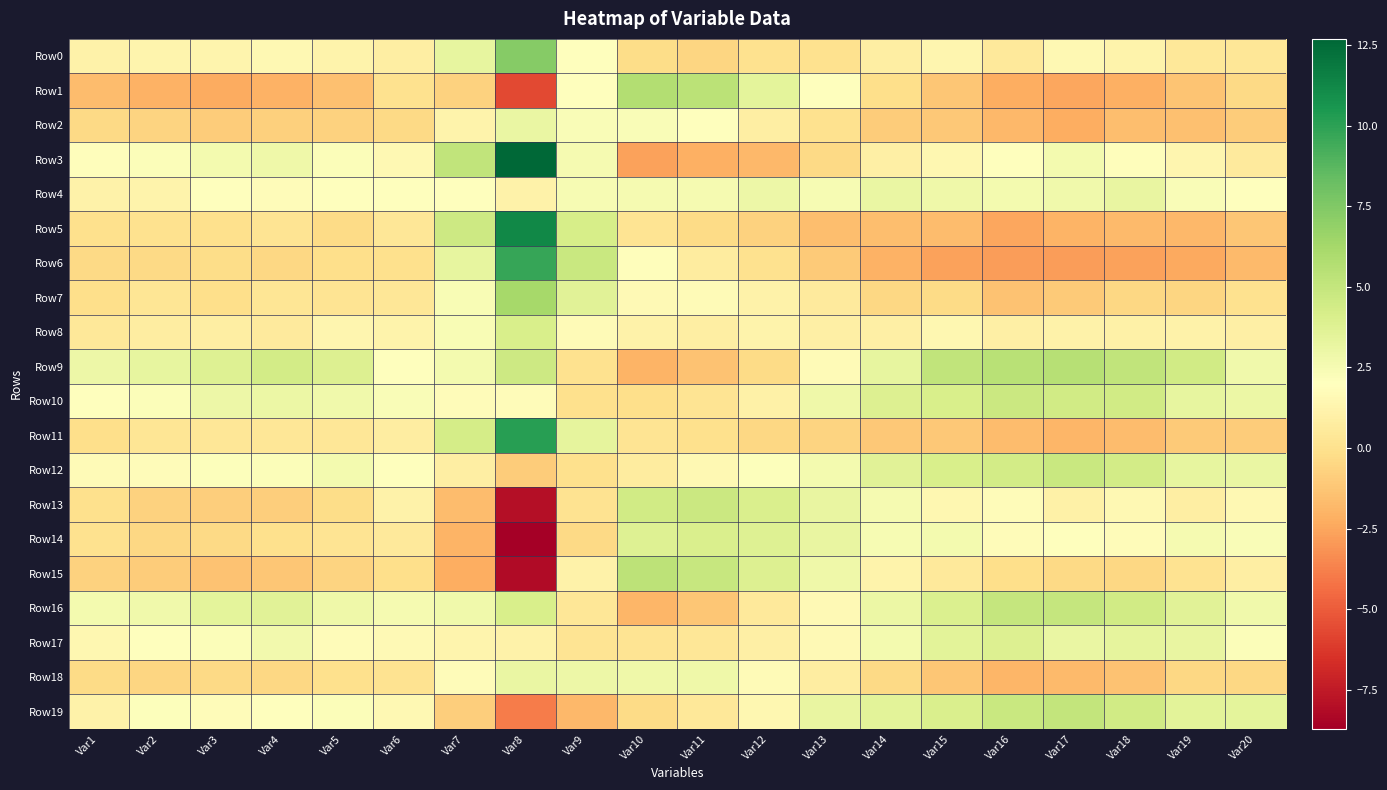

Reading left to right, transcribe all the data shown in this chart.

Row0: Var1=1.1	Var2=1.3	Var3=1.3	Var4=1.5	Var5=1.2	Var6=0.9	Var7=3.3	Var8=7.3	Var9=2.0	Var10=-0.2	Var11=-0.6	Var12=0.1	Var13=0.0	Var14=0.9	Var15=1.3	Var16=0.5	Var17=1.5	Var18=1.2	Var19=0.5	Var20=0.3
Row1: Var1=-1.7	Var2=-2.1	Var3=-2.3	Var4=-2.1	Var5=-1.5	Var6=0.0	Var7=-0.7	Var8=-5.7	Var9=2.0	Var10=5.7	Var11=5.3	Var12=3.5	Var13=1.9	Var14=-0.1	Var15=-1.2	Var16=-2.2	Var17=-2.4	Var18=-2.2	Var19=-1.3	Var20=-0.4
Row2: Var1=-0.4	Var2=-0.6	Var3=-1.0	Var4=-0.8	Var5=-0.7	Var6=-0.4	Var7=1.2	Var8=3.1	Var9=2.3	Var10=2.2	Var11=2.0	Var12=0.9	Var13=0.0	Var14=-0.9	Var15=-1.2	Var16=-1.8	Var17=-2.3	Var18=-1.5	Var19=-1.5	Var20=-1.0
Row3: Var1=1.9	Var2=2.2	Var3=2.7	Var4=2.9	Var5=2.2	Var6=1.5	Var7=5.2	Var8=12.7	Var9=2.5	Var10=-2.7	Var11=-2.2	Var12=-1.8	Var13=-0.4	Var14=0.9	Var15=1.5	Var16=2.0	Var17=2.6	Var18=1.9	Var19=1.4	Var20=0.6
Row4: Var1=1.1	Var2=1.2	Var3=2.0	Var4=1.8	Var5=2.0	Var6=2.0	Var7=2.0	Var8=1.1	Var9=2.4	Var10=2.6	Var11=2.5	Var12=2.9	Var13=2.5	Var14=3.1	Var15=2.8	Var16=2.6	Var17=2.8	Var18=3.2	Var19=2.3	Var20=2.1
Row5: Var1=-0.1	Var2=-0.0	Var3=-0.0	Var4=0.2	Var5=-0.3	Var6=0.4	Var7=4.6	Var8=11.2	Var9=4.2	Var10=0.2	Var11=-0.3	Var12=-0.7	Var13=-1.6	Var14=-1.5	Var15=-1.6	Var16=-2.5	Var17=-2.0	Var18=-1.7	Var19=-1.8	Var20=-1.2
Row6: Var1=-0.4	Var2=-0.4	Var3=-0.2	Var4=-0.5	Var5=-0.1	Var6=-0.0	Var7=3.3	Var8=9.8	Var9=4.8	Var10=1.9	Var11=0.7	Var12=0.0	Var13=-1.0	Var14=-2.1	Var15=-2.7	Var16=-2.8	Var17=-2.8	Var18=-2.7	Var19=-2.4	Var20=-1.7
Row7: Var1=-0.2	Var2=0.3	Var3=-0.1	Var4=0.3	Var5=0.2	Var6=0.4	Var7=2.4	Var8=6.2	Var9=3.6	Var10=1.6	Var11=1.7	Var12=1.1	Var13=0.6	Var14=-0.5	Var15=-0.3	Var16=-1.4	Var17=-1.1	Var18=-0.5	Var19=-0.5	Var20=0.0
Row8: Var1=0.4	Var2=0.8	Var3=0.9	Var4=0.6	Var5=1.3	Var6=1.2	Var7=2.4	Var8=4.1	Var9=1.7	Var10=1.1	Var11=0.9	Var12=1.2	Var13=1.0	Var14=1.0	Var15=1.5	Var16=0.9	Var17=1.1	Var18=1.0	Var19=1.1	Var20=1.0
Row9: Var1=2.9	Var2=3.3	Var3=3.8	Var4=4.4	Var5=3.9	Var6=2.0	Var7=2.6	Var8=4.6	Var9=0.0	Var10=-2.0	Var11=-1.4	Var12=-0.3	Var13=1.7	Var14=3.3	Var15=5.1	Var16=5.5	Var17=5.5	Var18=5.2	Var19=4.4	Var20=2.8
Row10: Var1=1.9	Var2=2.2	Var3=2.9	Var4=3.0	Var5=2.8	Var6=2.3	Var7=1.8	Var8=1.8	Var9=-0.0	Var10=-0.1	Var11=0.2	Var12=1.0	Var13=2.9	Var14=3.8	Var15=4.2	Var16=4.7	Var17=4.5	Var18=4.5	Var19=3.3	Var20=3.0
Row11: Var1=-0.2	Var2=0.3	Var3=0.4	Var4=0.4	Var5=0.4	Var6=0.8	Var7=4.3	Var8=10.2	Var9=3.4	Var10=0.2	Var11=-0.0	Var12=-0.5	Var13=-0.7	Var14=-1.2	Var15=-1.1	Var16=-1.6	Var17=-1.9	Var18=-1.6	Var19=-1.0	Var20=-1.0
Row12: Var1=1.7	Var2=1.7	Var3=2.1	Var4=2.2	Var5=2.6	Var6=1.9	Var7=0.9	Var8=-0.9	Var9=-0.0	Var10=0.7	Var11=1.6	Var12=2.1	Var13=2.6	Var14=3.6	Var15=4.1	Var16=4.3	Var17=4.8	Var18=4.4	Var19=3.3	Var20=3.1
Row13: Var1=-0.1	Var2=-0.8	Var3=-0.9	Var4=-0.9	Var5=-0.2	Var6=1.1	Var7=-1.7	Var8=-8.0	Var9=0.1	Var10=4.4	Var11=4.7	Var12=4.0	Var13=3.2	Var14=2.5	Var15=1.5	Var16=1.8	Var17=1.1	Var18=1.5	Var19=0.9	Var20=1.5
Row14: Var1=0.1	Var2=-0.4	Var3=-0.4	Var4=-0.0	Var5=0.2	Var6=0.5	Var7=-2.0	Var8=-8.7	Var9=-0.4	Var10=3.8	Var11=4.0	Var12=3.8	Var13=3.2	Var14=2.4	Var15=2.6	Var16=1.8	Var17=2.0	Var18=1.8	Var19=2.5	Var20=2.3
Row15: Var1=-0.7	Var2=-1.0	Var3=-1.4	Var4=-1.2	Var5=-0.6	Var6=-0.2	Var7=-2.2	Var8=-8.1	Var9=1.1	Var10=5.3	Var11=4.9	Var12=3.9	Var13=2.9	Var14=1.2	Var15=0.5	Var16=-0.1	Var17=-0.4	Var18=-0.5	Var19=0.1	Var20=0.9
Row16: Var1=2.6	Var2=2.8	Var3=3.5	Var4=3.6	Var5=2.9	Var6=2.5	Var7=2.8	Var8=4.1	Var9=0.4	Var10=-1.9	Var11=-1.2	Var12=0.5	Var13=1.6	Var14=3.1	Var15=3.9	Var16=5.0	Var17=5.0	Var18=4.4	Var19=3.6	Var20=2.7
Row17: Var1=1.5	Var2=2.0	Var3=2.2	Var4=2.7	Var5=1.8	Var6=1.6	Var7=1.2	Var8=1.1	Var9=0.2	Var10=0.2	Var11=0.4	Var12=1.0	Var13=1.6	Var14=2.6	Var15=3.6	Var16=3.9	Var17=3.1	Var18=3.4	Var19=3.2	Var20=2.2
Row18: Var1=-0.3	Var2=-0.6	Var3=-0.4	Var4=-0.5	Var5=-0.0	Var6=0.1	Var7=1.8	Var8=3.1	Var9=2.9	Var10=2.8	Var11=2.9	Var12=1.7	Var13=0.7	Var14=-0.4	Var15=-1.2	Var16=-1.9	Var17=-1.7	Var18=-1.4	Var19=-0.5	Var20=-0.4
Row19: Var1=1.2	Var2=2.1	Var3=1.8	Var4=2.0	Var5=2.2	Var6=1.5	Var7=-0.9	Var8=-3.9	Var9=-1.8	Var10=-0.3	Var11=0.4	Var12=1.5	Var13=3.2	Var14=3.5	Var15=4.1	Var16=4.8	Var17=5.1	Var18=4.4	Var19=3.5	Var20=3.4